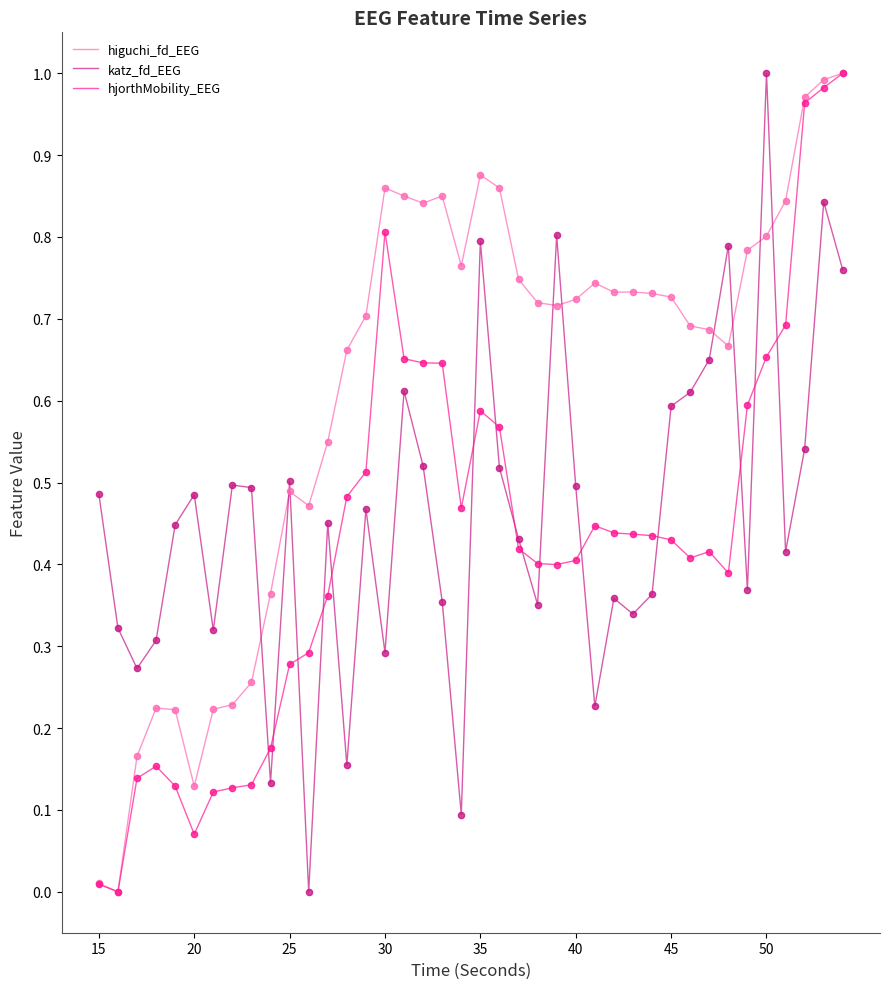

Rank the series by their average value, from highest to lowest.

higuchi_fd_EEG, katz_fd_EEG, hjorthMobility_EEG